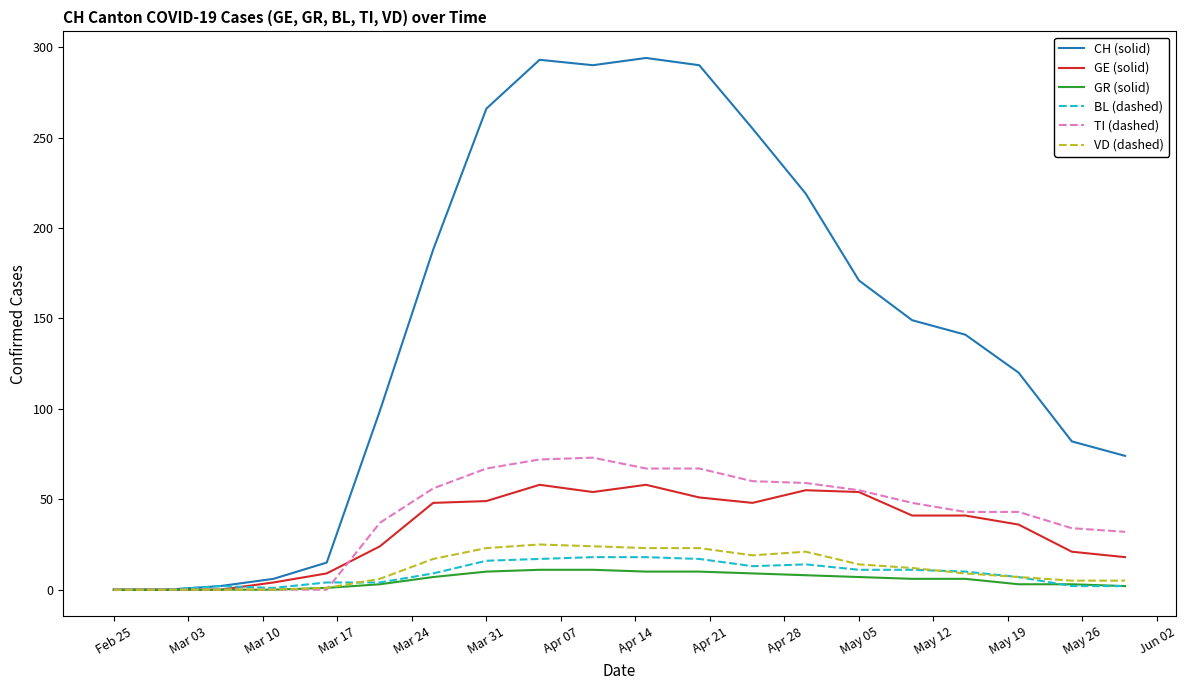

Which series has the largest range (max minus min)?

CH (solid)